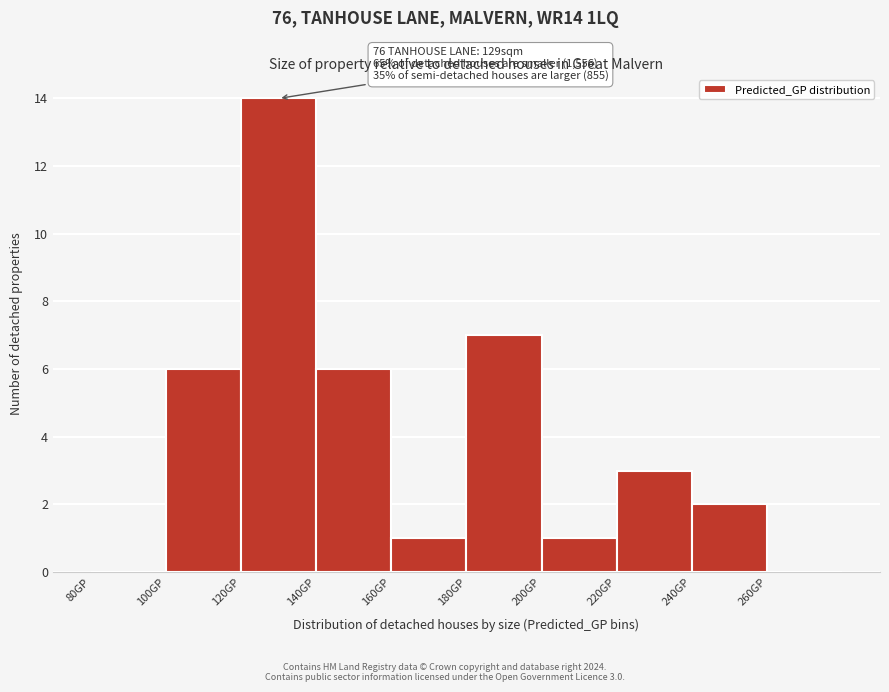

Over which range of the x-axis is the bar tallest?

120 to 140